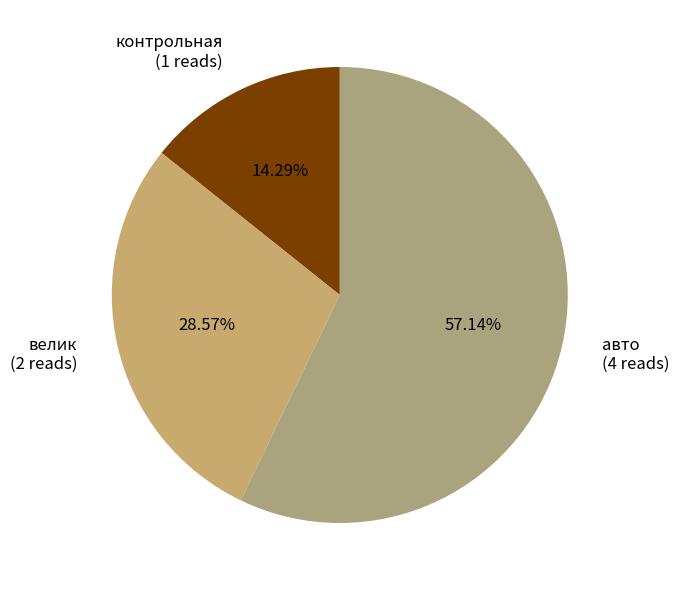

Does авто account for over 50% of the chart?

Yes